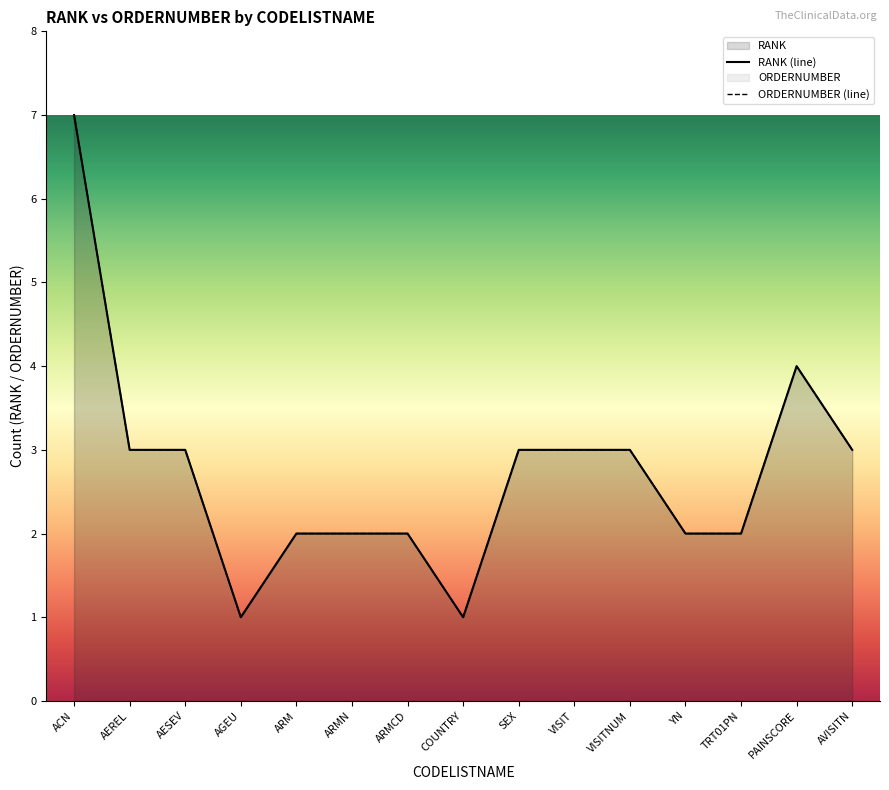

How many series are shown in this chart?

2